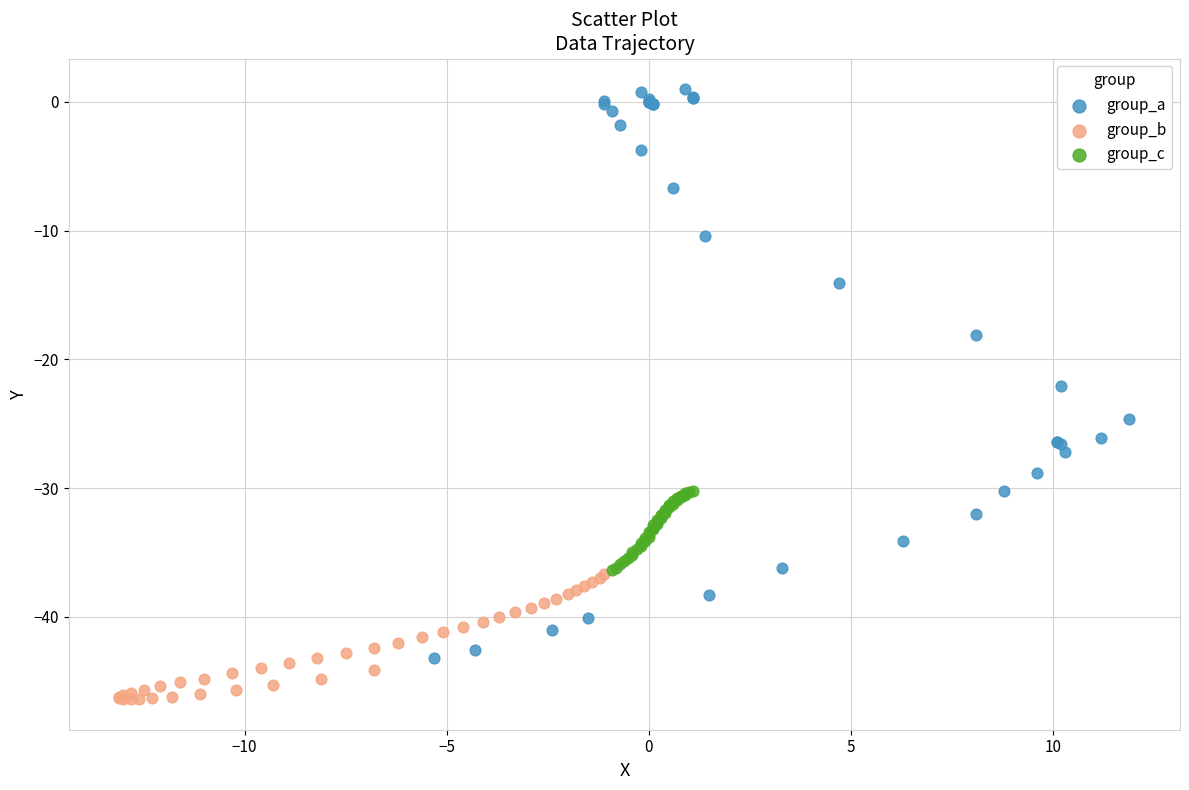

Which series reaches the minimum Y coordinate?

group_b